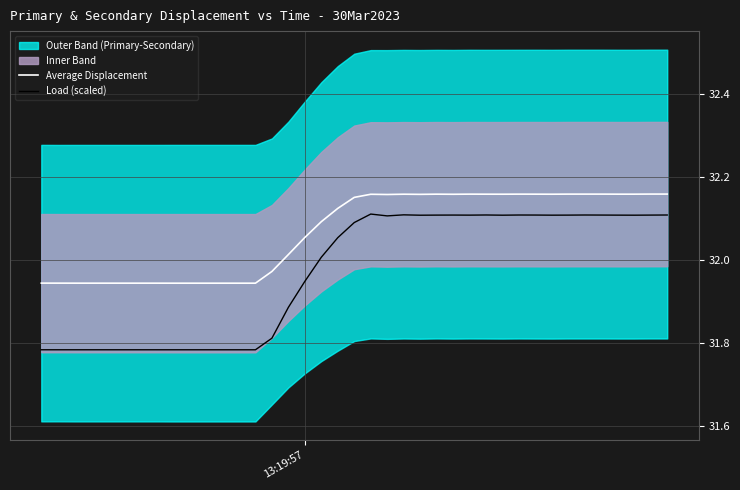

True or false: Load (scaled) and Average Displacement intersect in this chart.

False